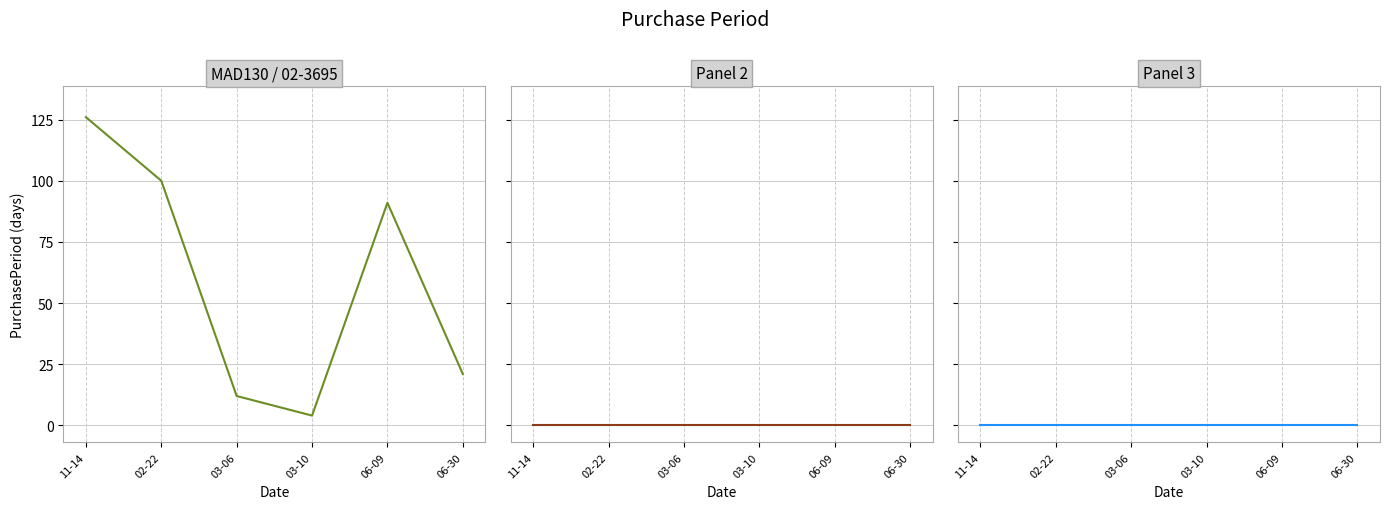

What is the difference between the highest and lowest values at 11-14?

126